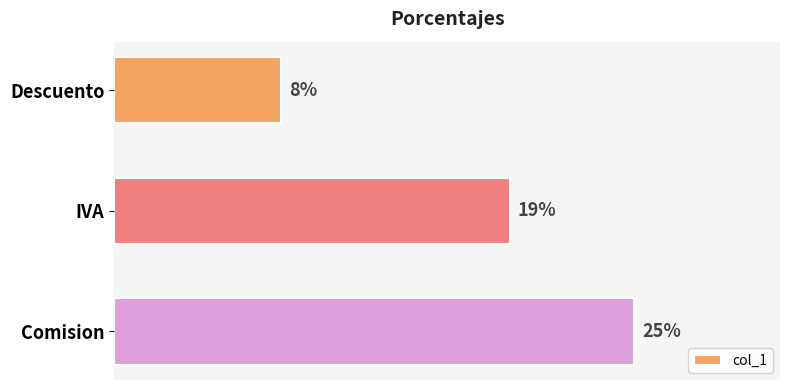

Are the bars horizontal?

Yes